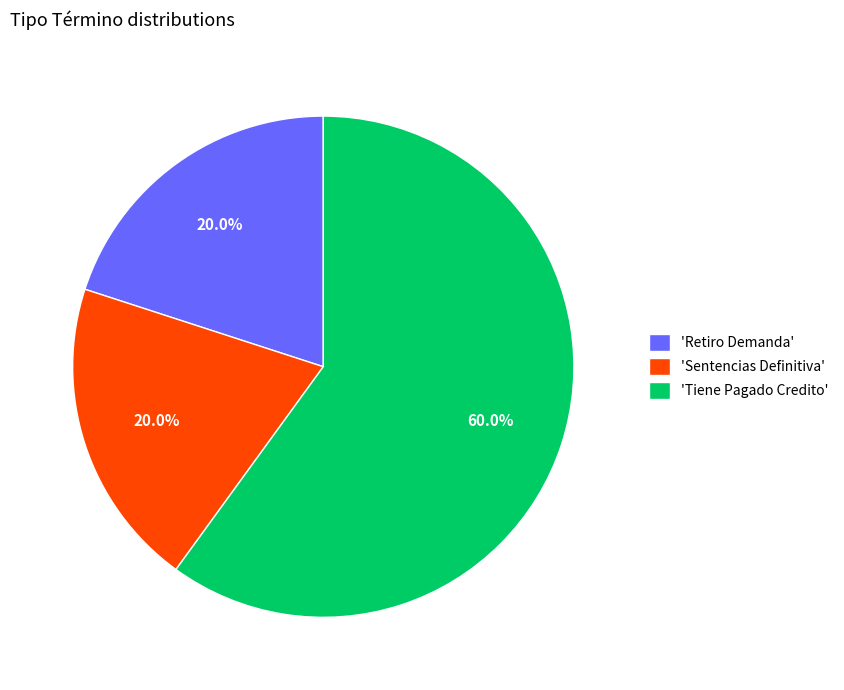

Which has a higher value, 'Tiene Pagado Credito' or 'Sentencias Definitiva'?

'Tiene Pagado Credito'